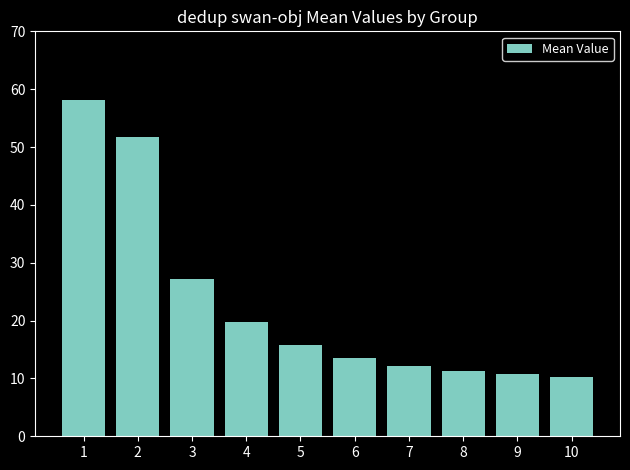

Does the chart contain stacked bars?

No